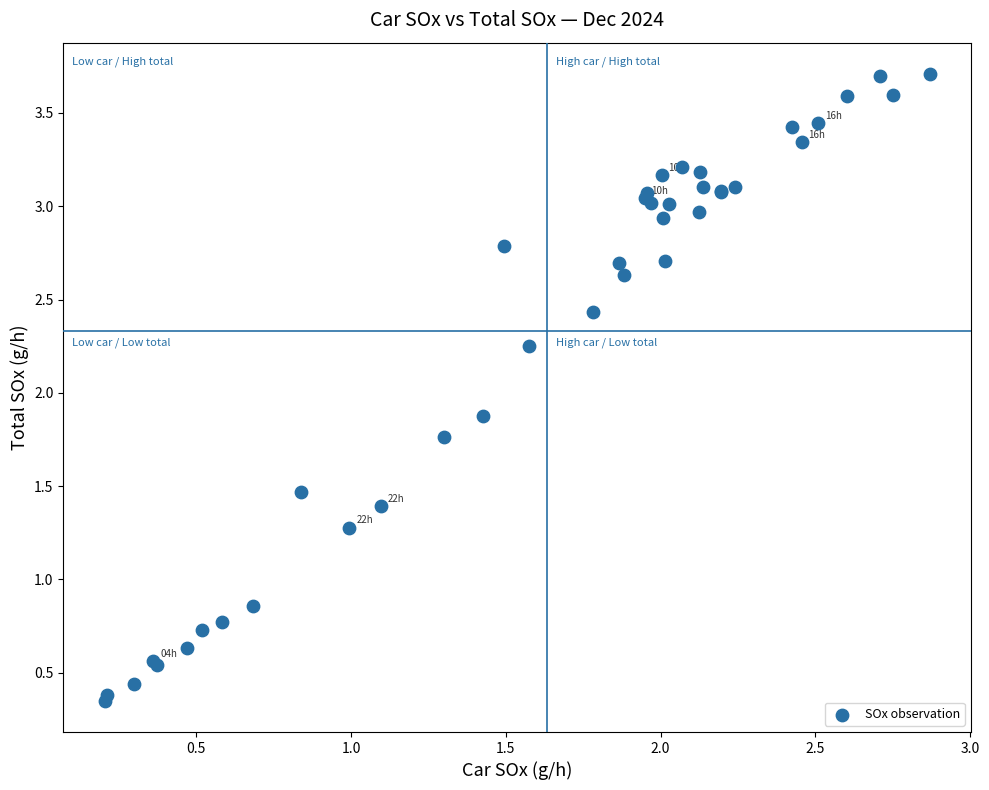

What Y value in the scatter plot is closest to 2?

1.9